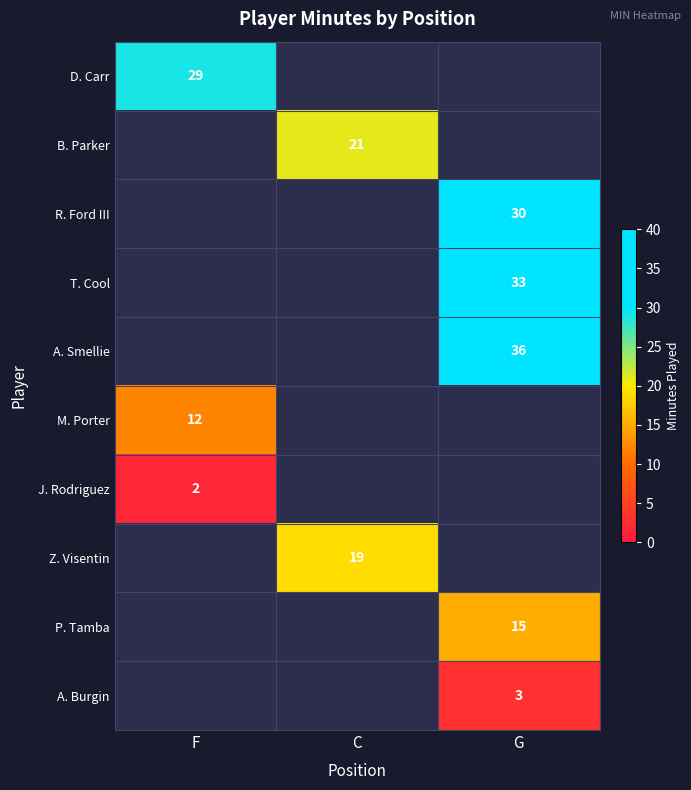

Which label corresponds to the smallest value in the chart?

C